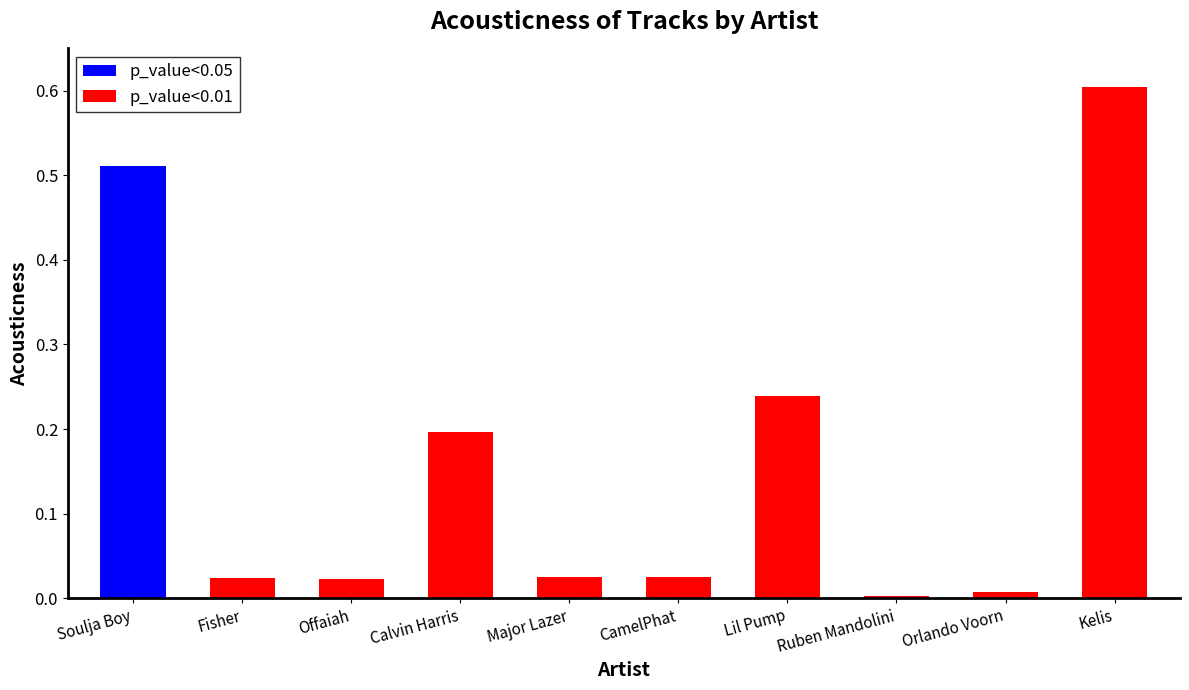

How many bars are there in total?

10